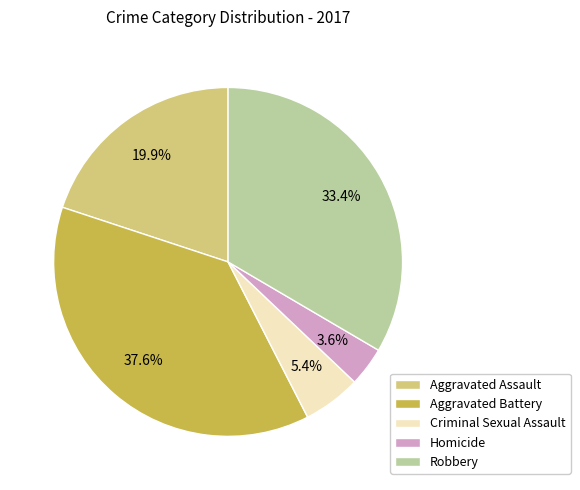

Do Robbery and Homicide together represent more than half of the pie?

No